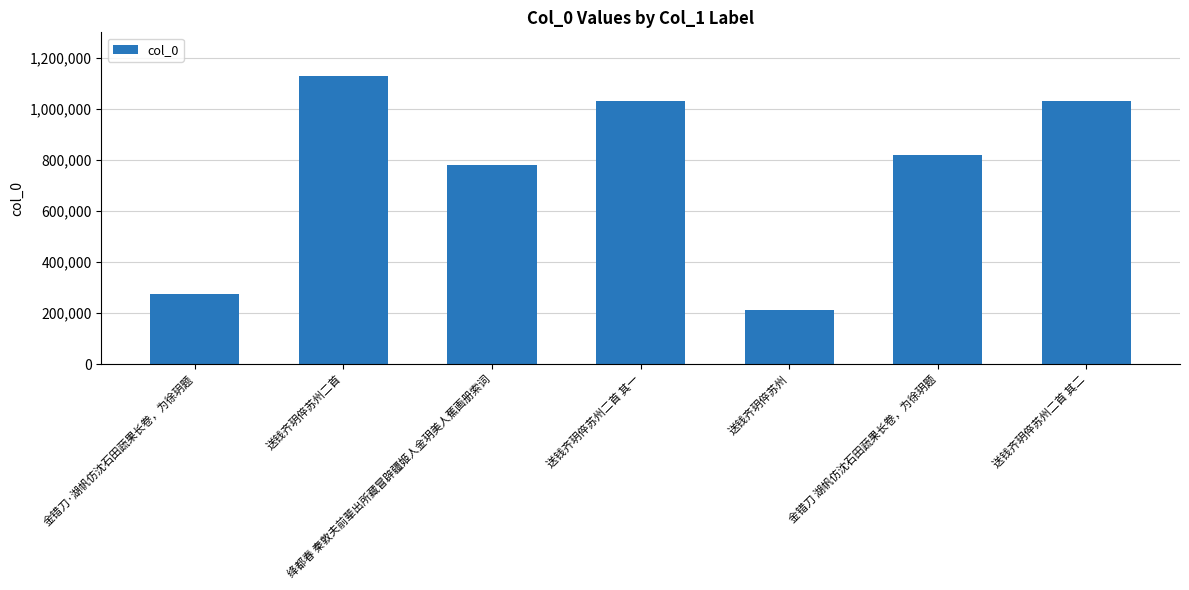

What position from the left is 送钱齐玥倅苏州二首?

2